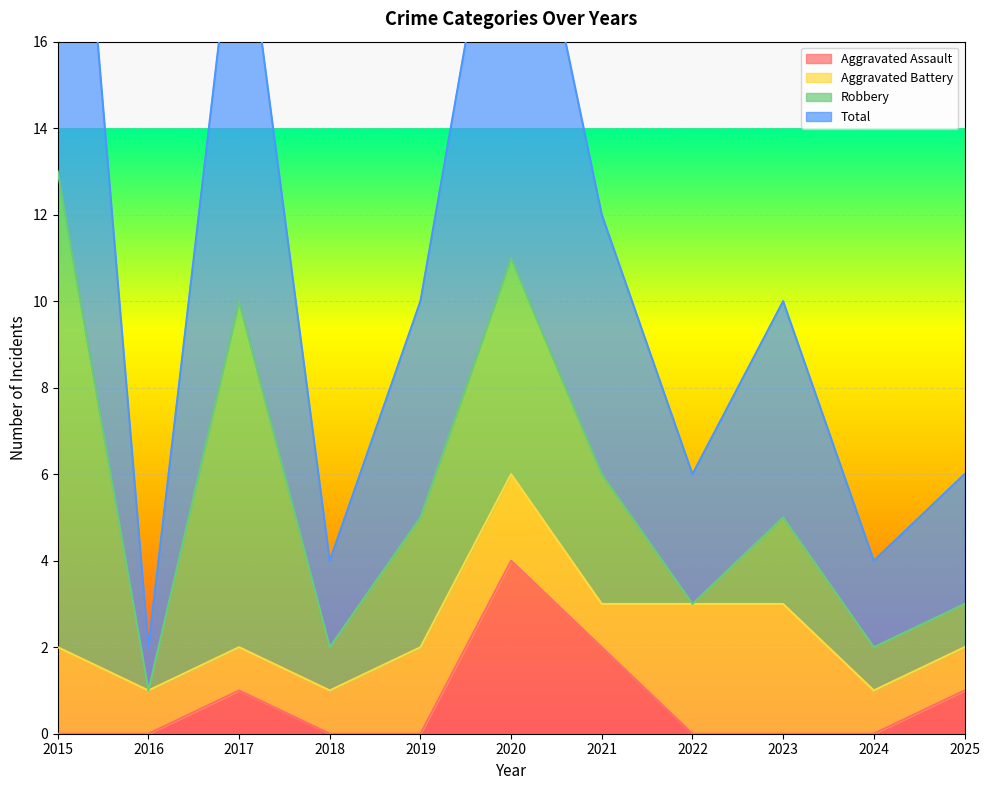

At which label does Aggravated Assault reach its peak?

2020